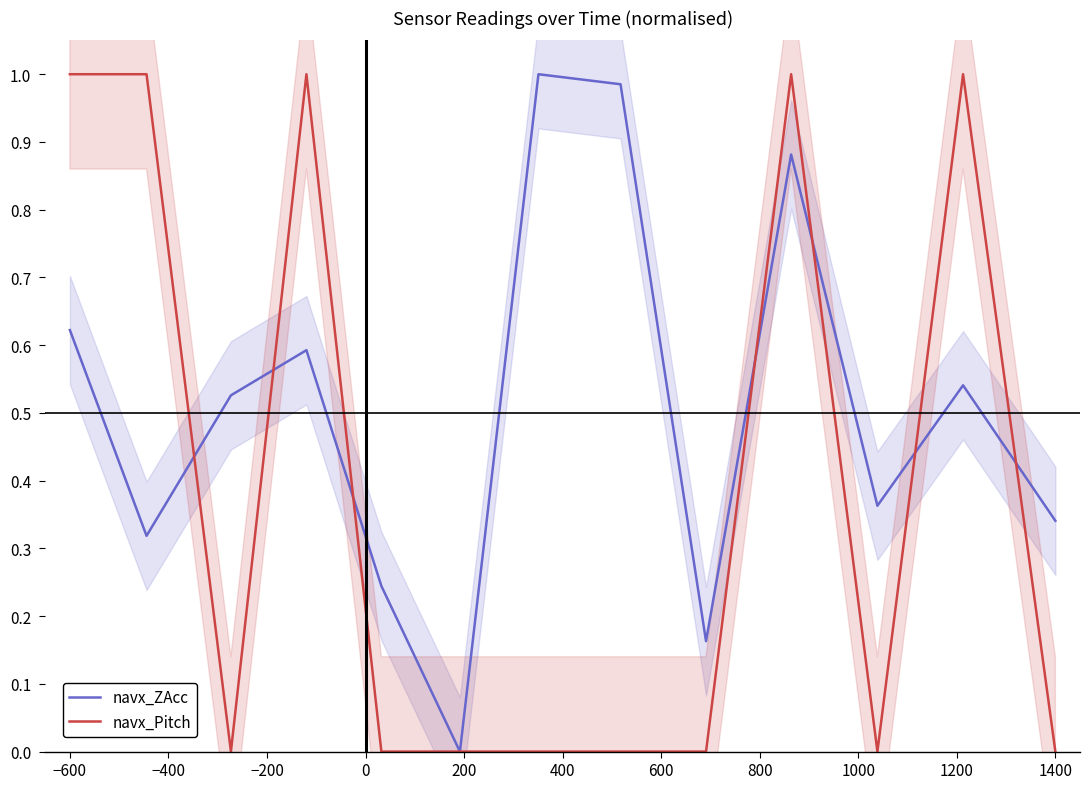

True or false: navx_ZAcc has more than 0 points higher than both neighbors.

True